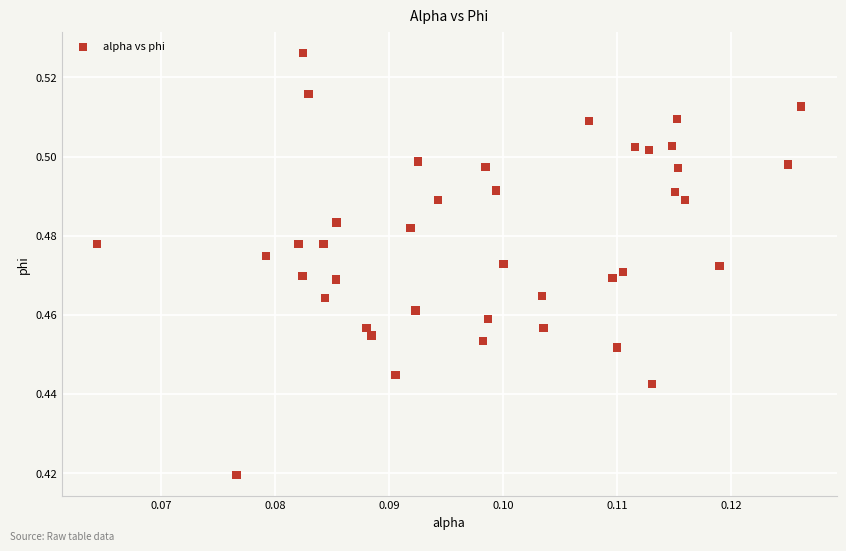

How many data points are displayed?

40